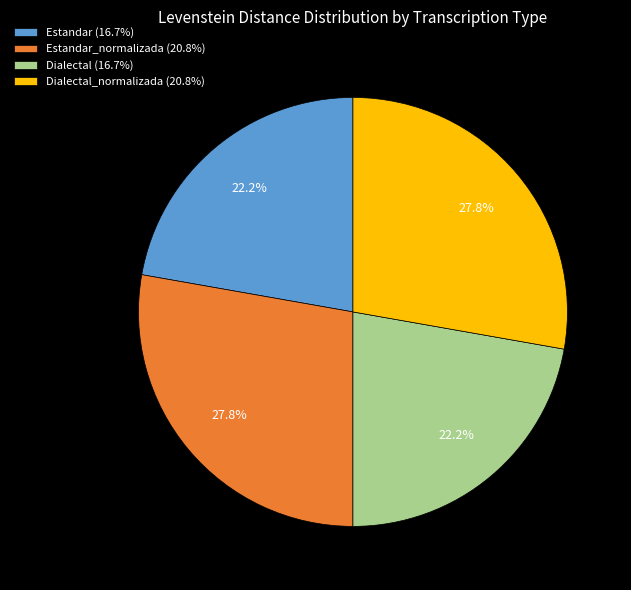

Does any single category account for the majority?

No